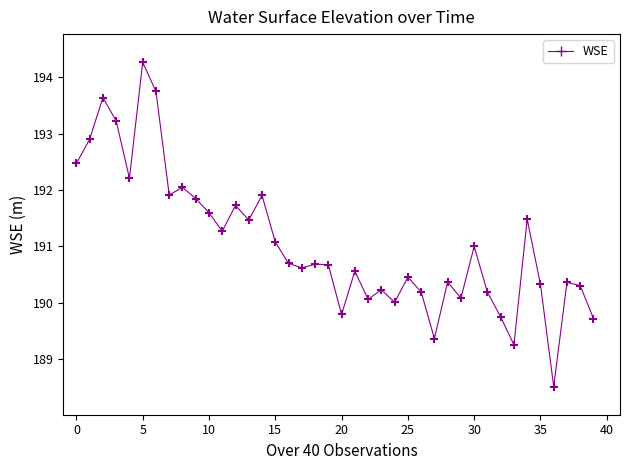

What is the range of Y values (max minus min)?

5.8